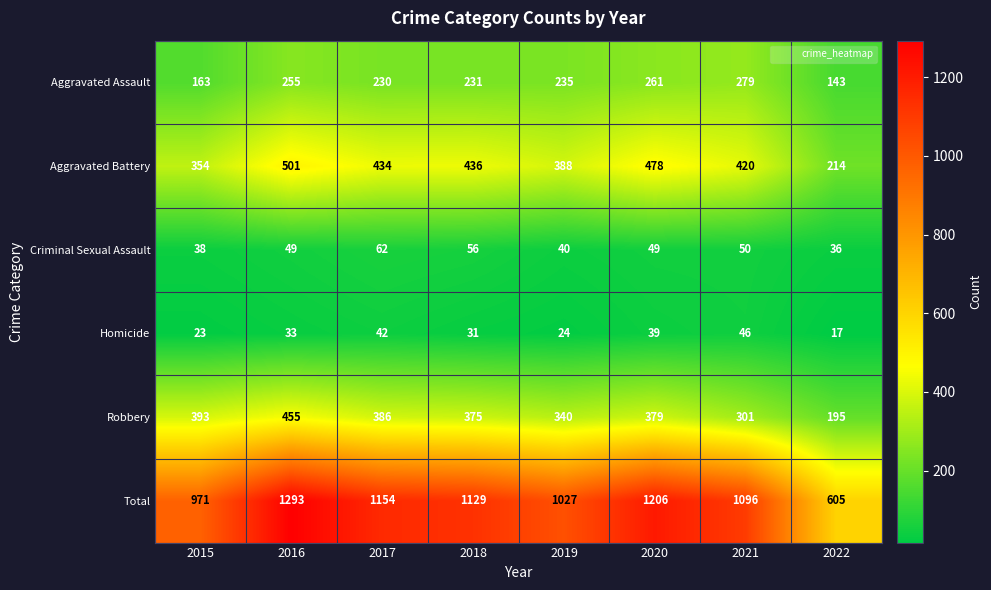

Which series changed the most between 2019 and 2021?

Total